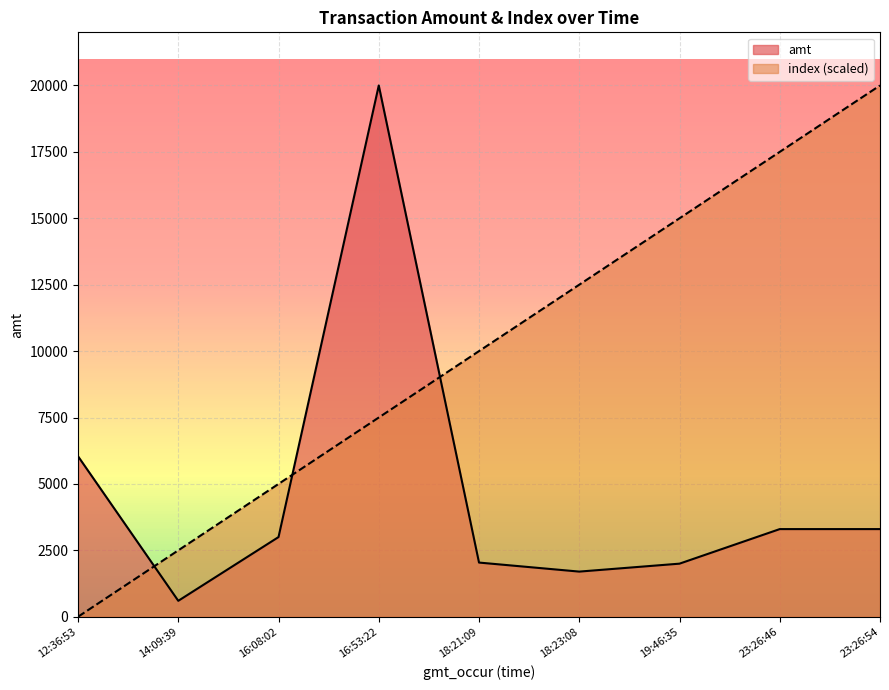

What is the highest value of the amt series?

20000